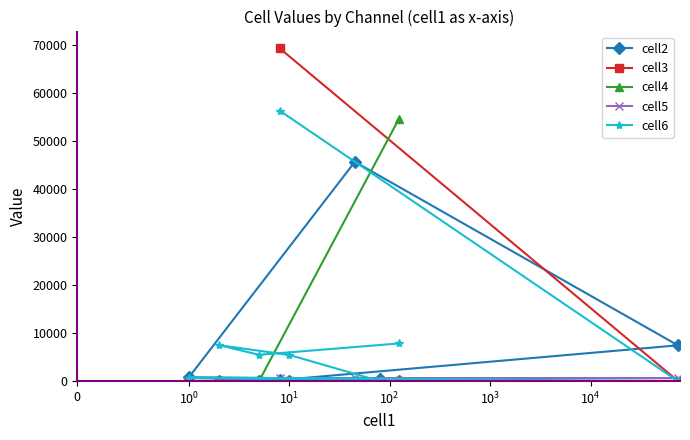

What is the greatest value displayed?

69362